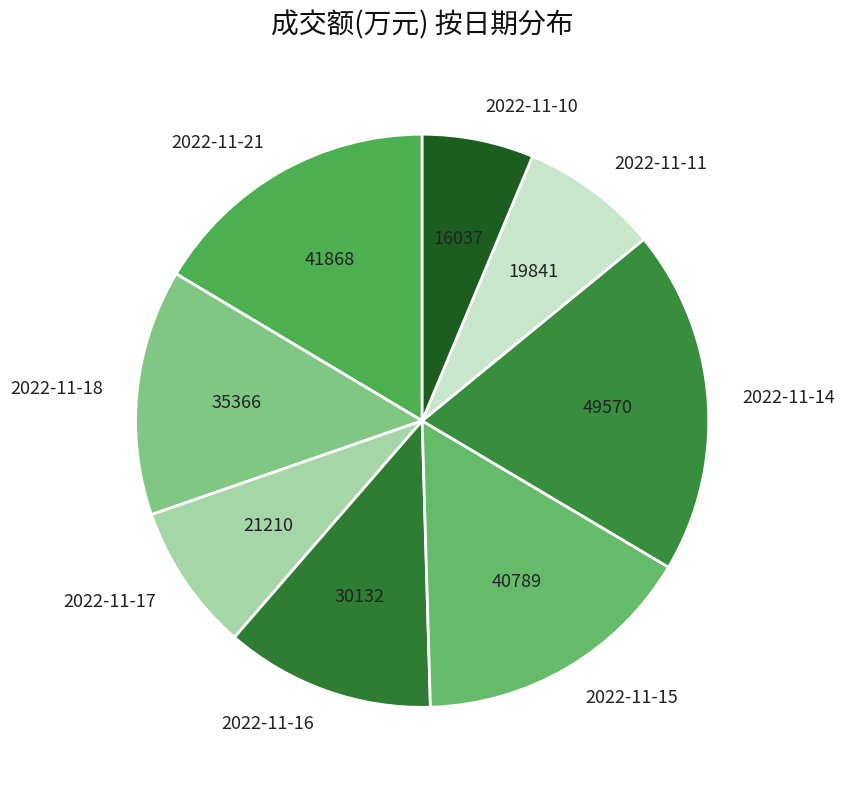

Combined, do 2022-11-21 and 2022-11-14 account for over 50%?

No